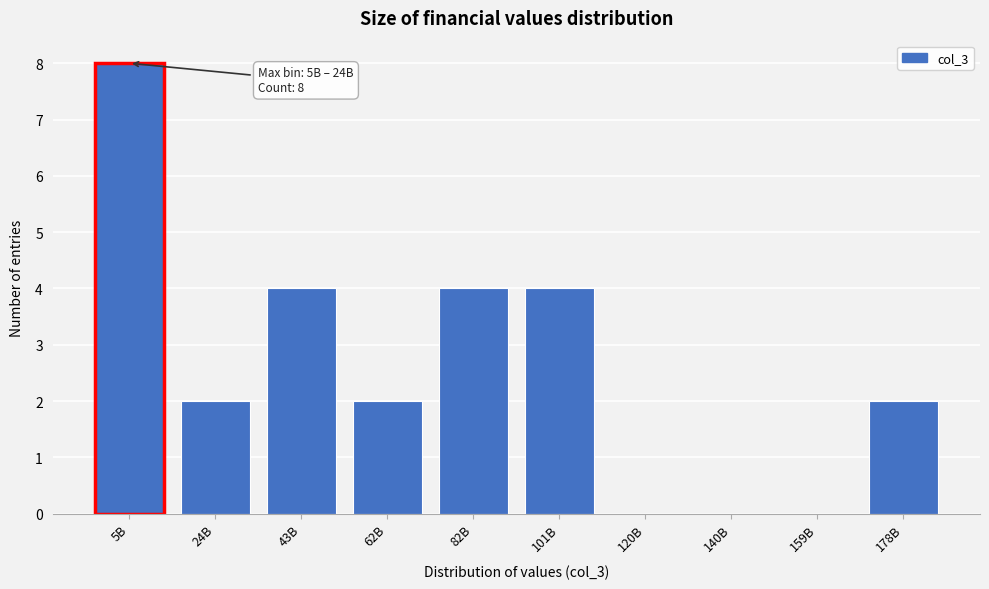

Reading left to right, list all the values displayed in this chart.

5B=8	24B=2	43B=4	62B=2	82B=4	101B=4	120B=0	140B=0	159B=0	178B=2